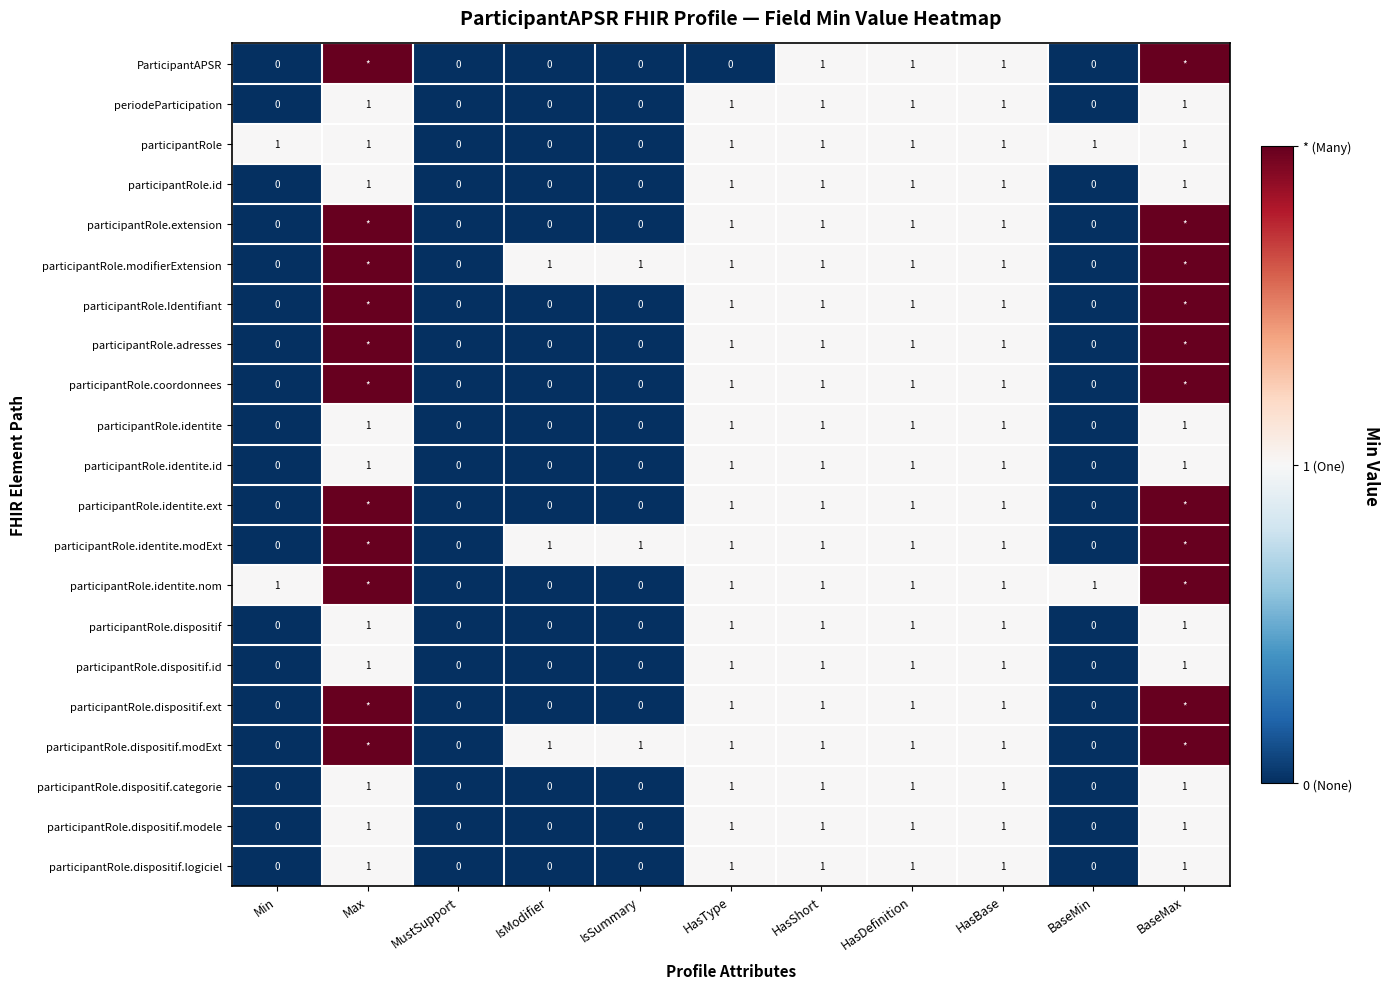

What is the spread (max minus min) of values at IsModifier?

1